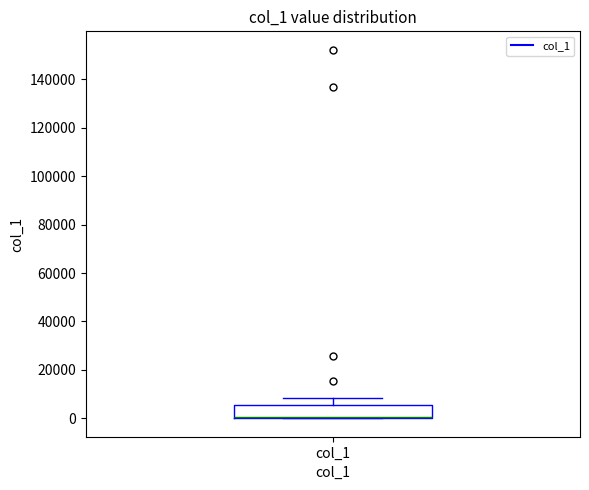

Read this box plot against the y-axis: the position of the median line, the range covered by the box, and the ends of both whiskers. The values are not printed on the chart, so give them approximately, as read against the axis.

median 0 (drawn on the box's lower edge), box 0 to 6000, whiskers 0 to 8000